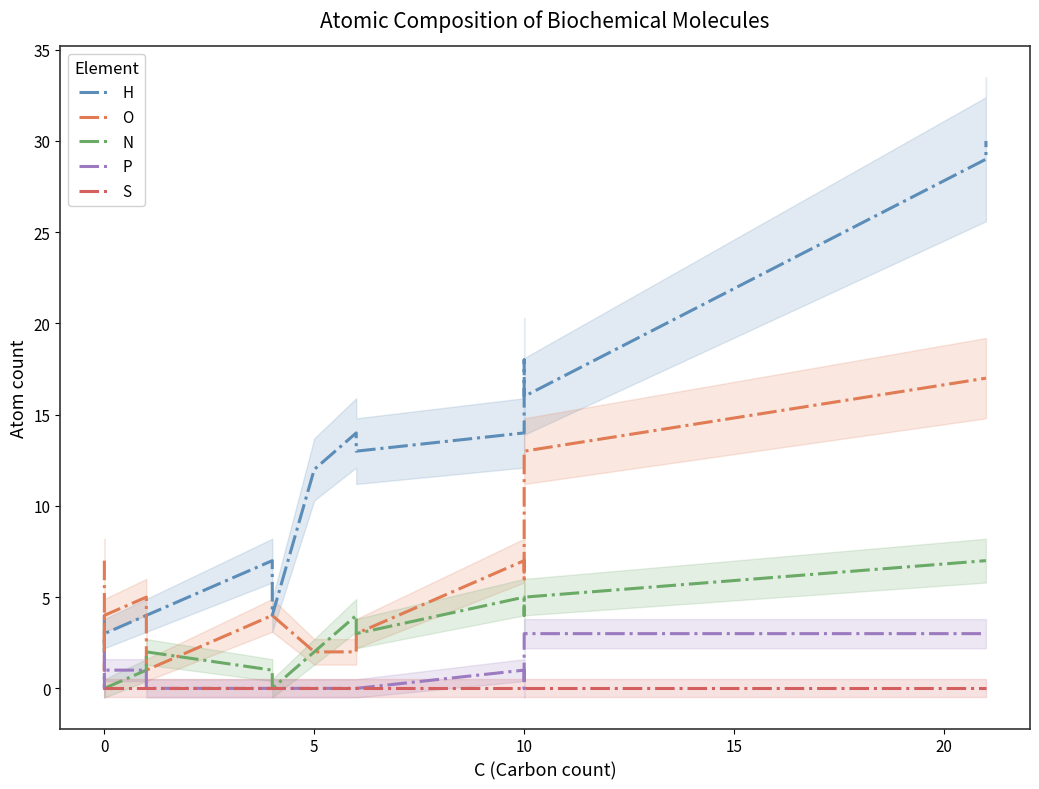

Which series has the widest spread of values?

H